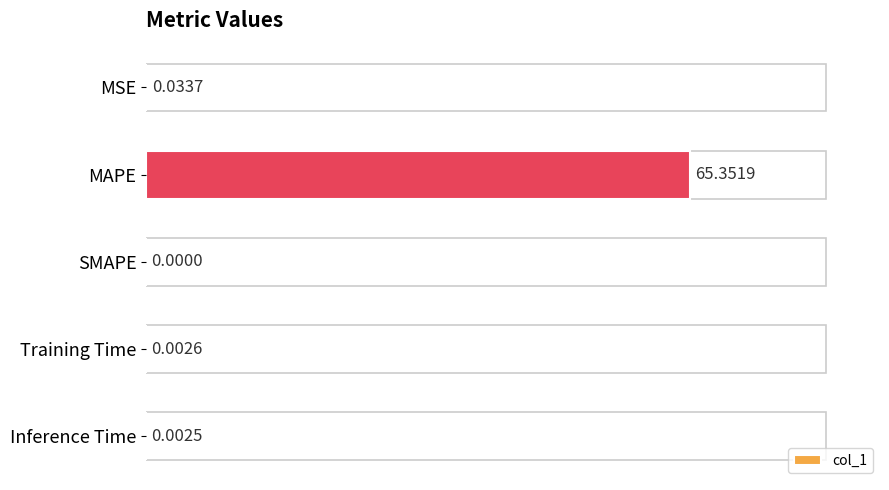

What is the change in value from MSE to MAPE?

+65.3